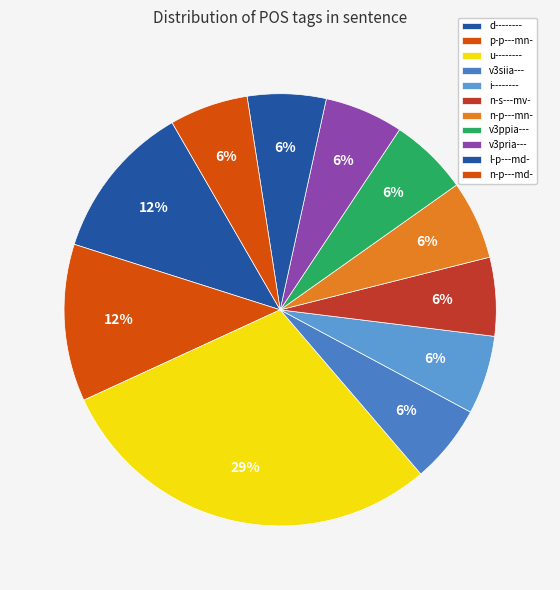

True or false: v3siia--- accounts for 14% of the total.

False